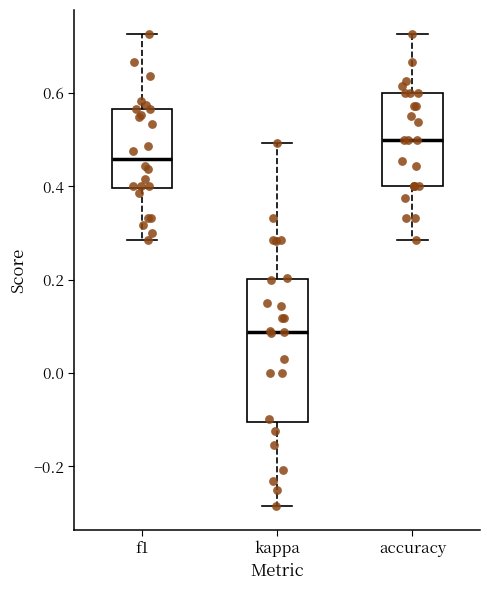

Reading left to right, transcribe this box plot: for each box, give where its median line is, the range the box spans, and where its two whiskers end, as read against the y-axis. The values are not printed on the chart, so give them approximately, as read against the axis.

f1: median 0.46, box 0.40 to 0.56, whiskers 0.28 to 0.72
kappa: median 0.08, box -0.10 to 0.20, whiskers -0.28 to 0.50
accuracy: median 0.50, box 0.40 to 0.60, whiskers 0.28 to 0.72